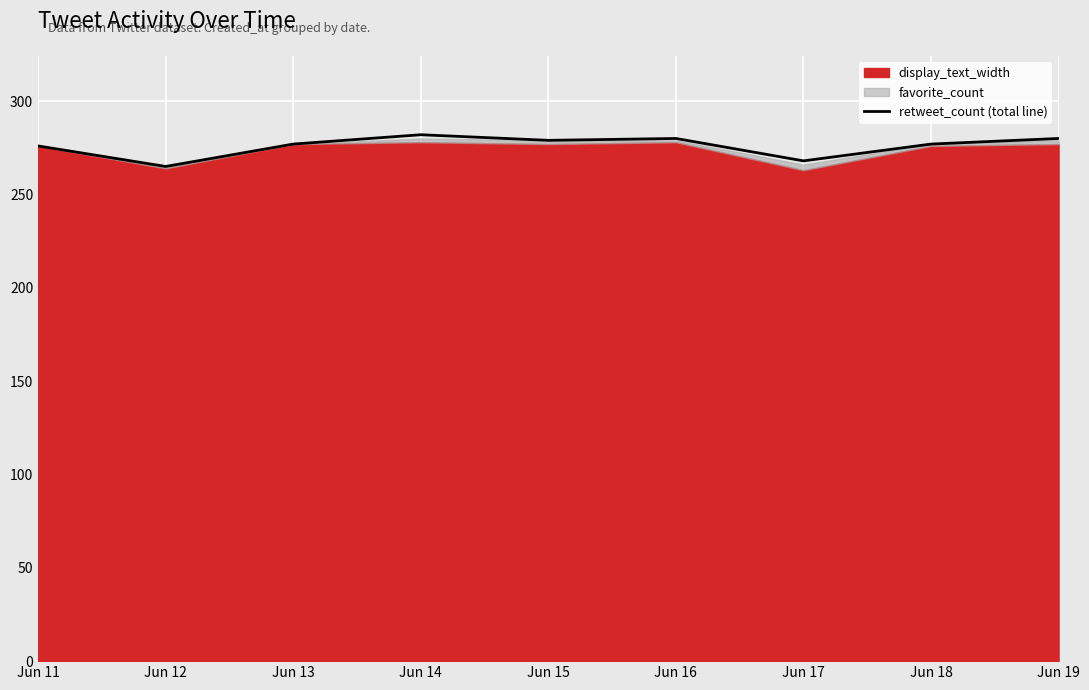

What is the average value?

276